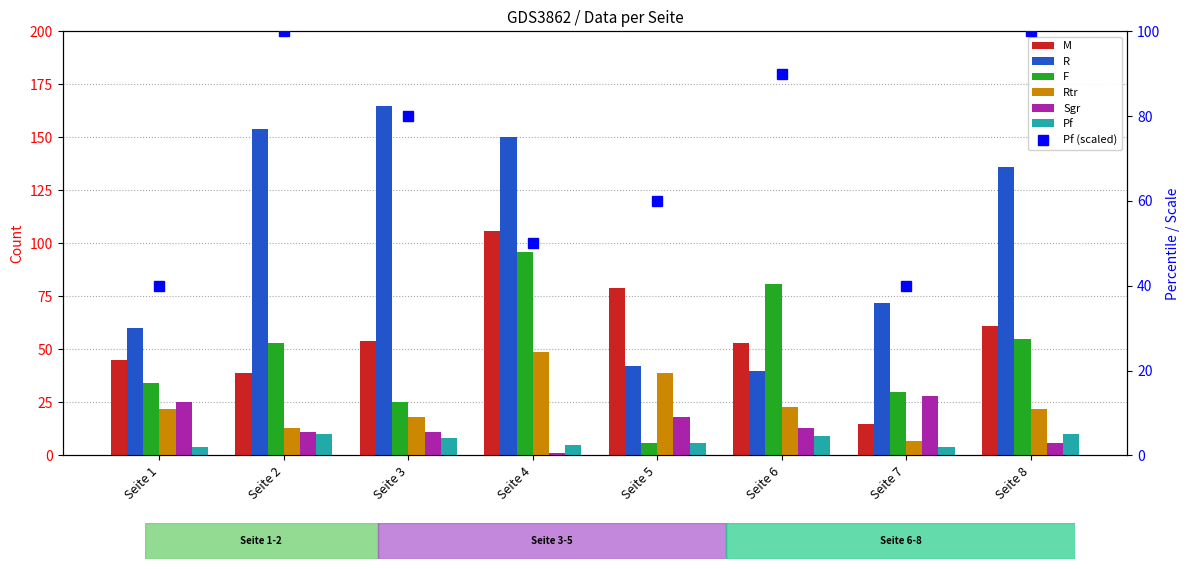

Which has a higher value, Seite 2 or Seite 7?

Seite 2